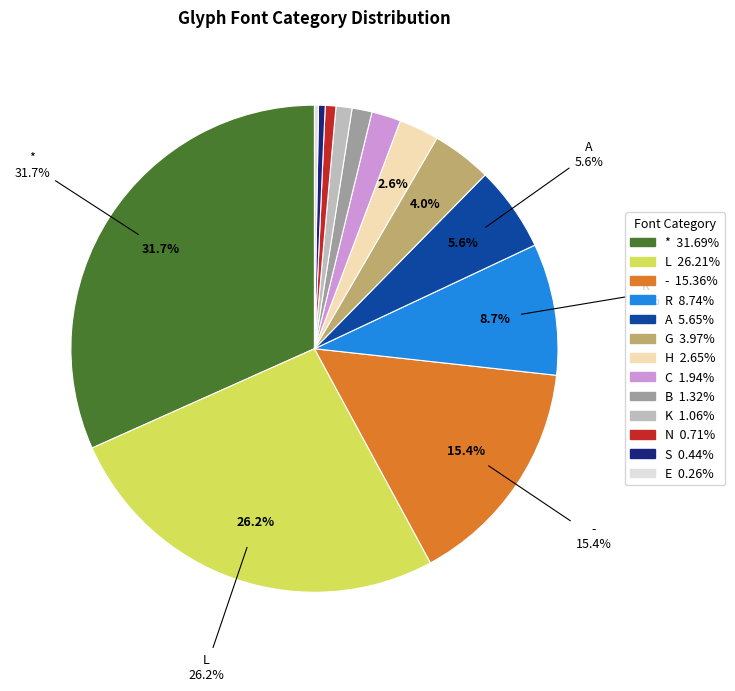

Does any single category account for the majority?

No